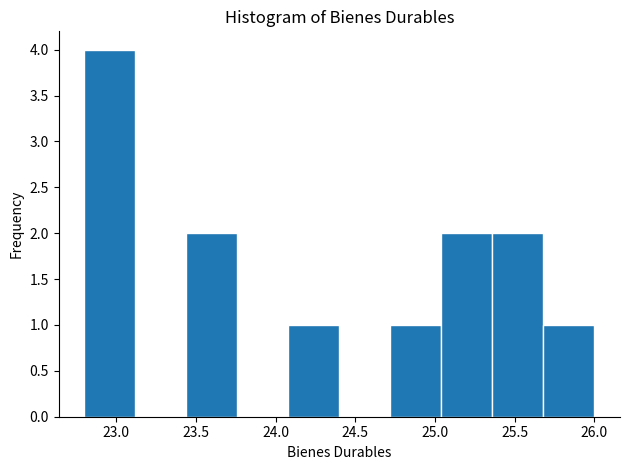

How tall is the bar that spans 23.44 to 23.76 on the x-axis? Neither the bar edges nor the heights are printed on the chart, so give them approximately, as read against the axes.

2